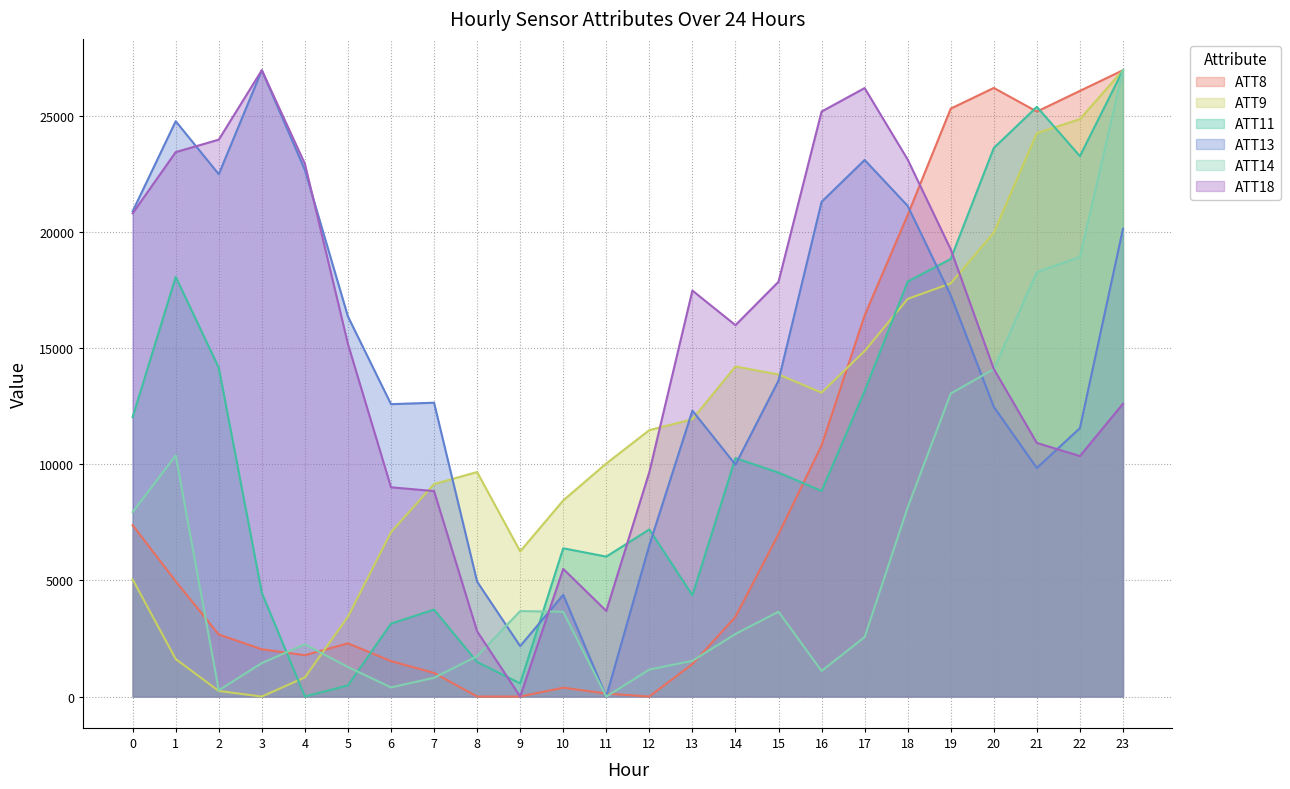

Read the ATT8 value at 3.

2034.7